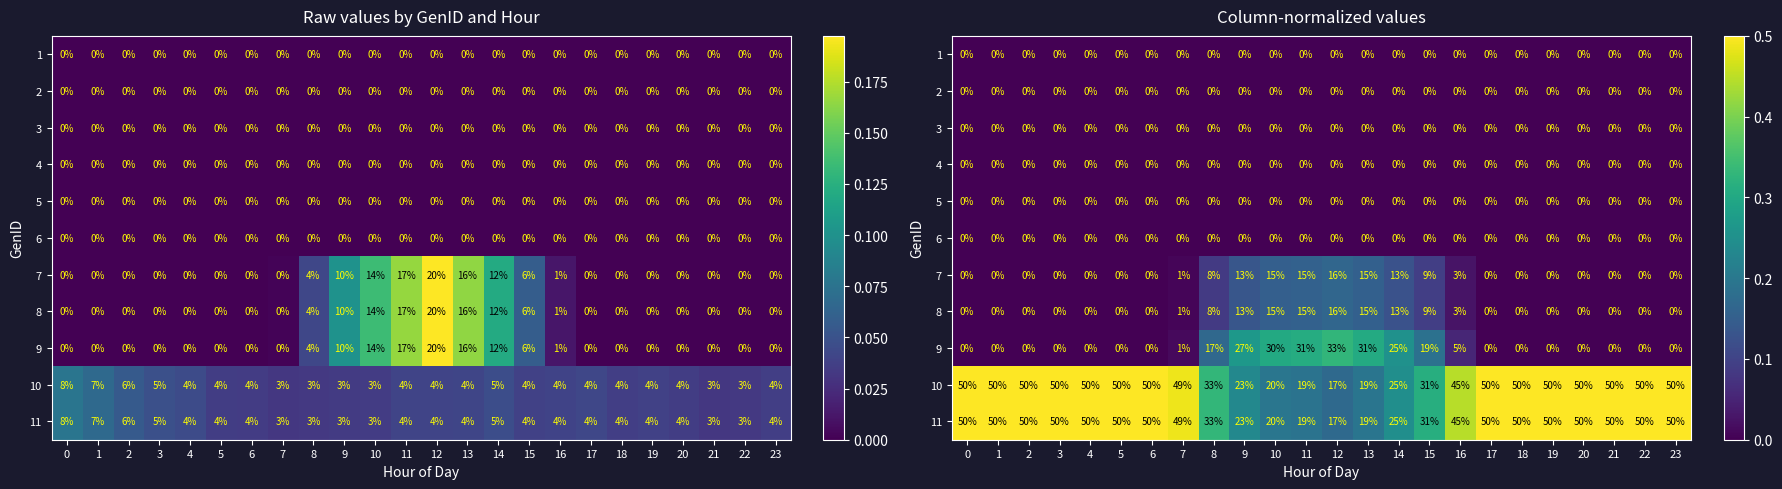

Is the value of 4 at 4 greater than the value of 1 at 18?

No